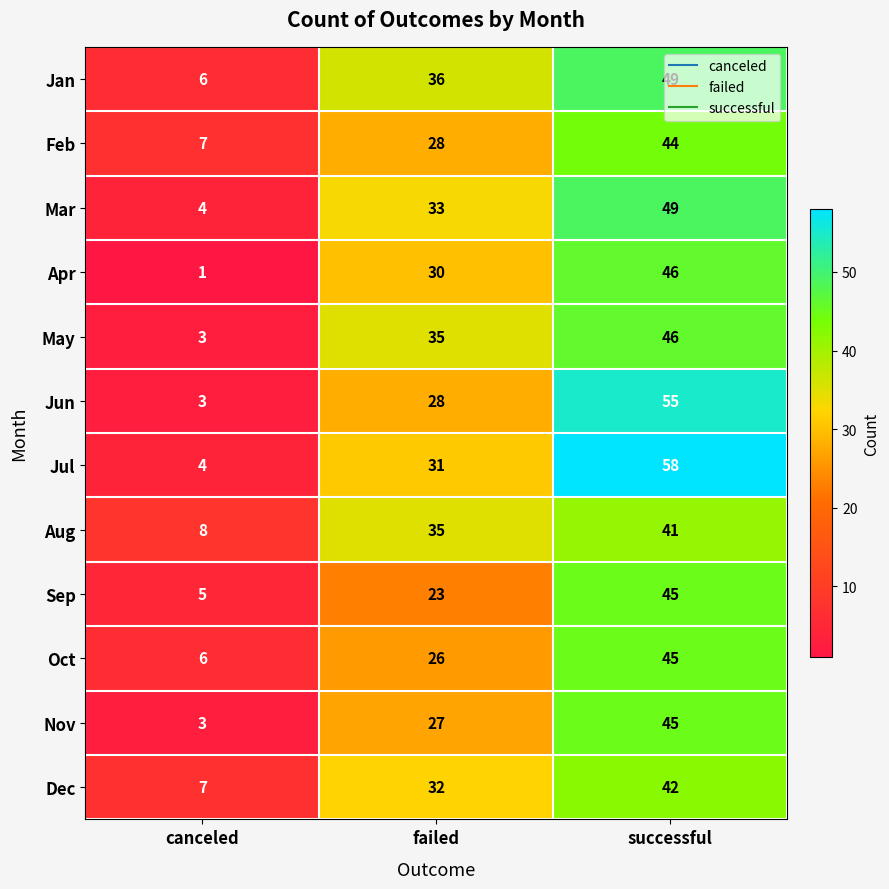

What is the total value across all series at canceled?

57